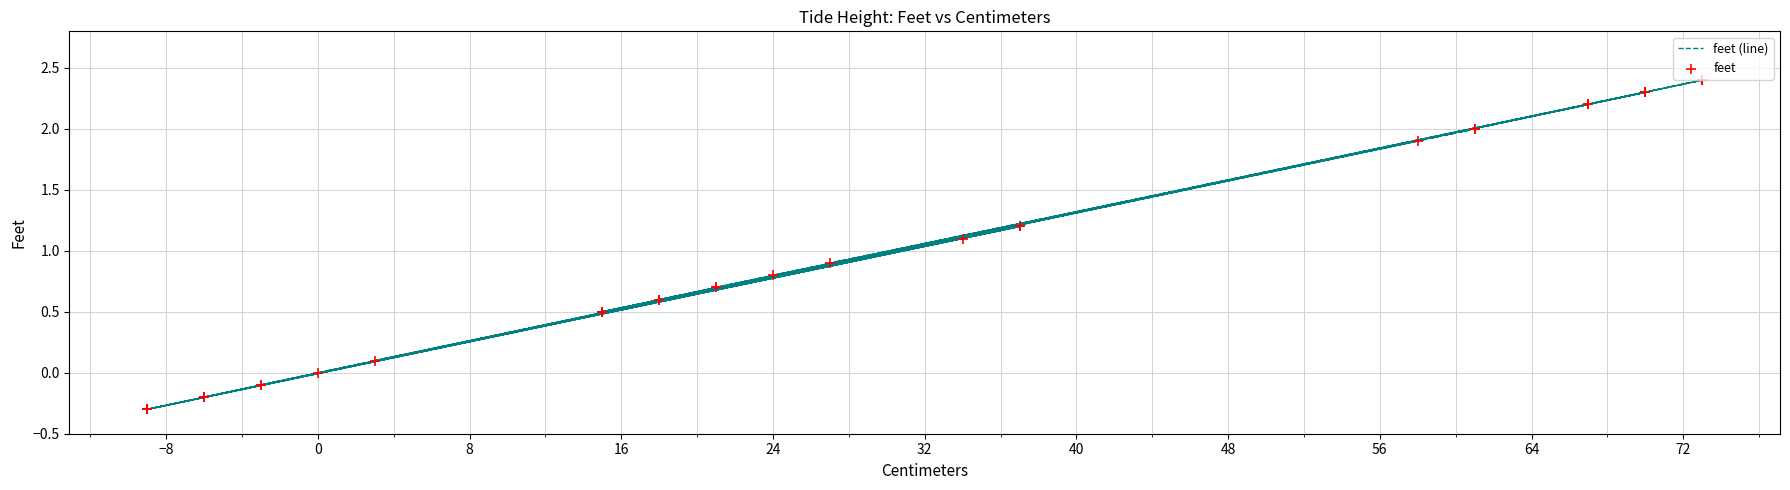

Which series reaches the minimum Y coordinate?

feet (line)